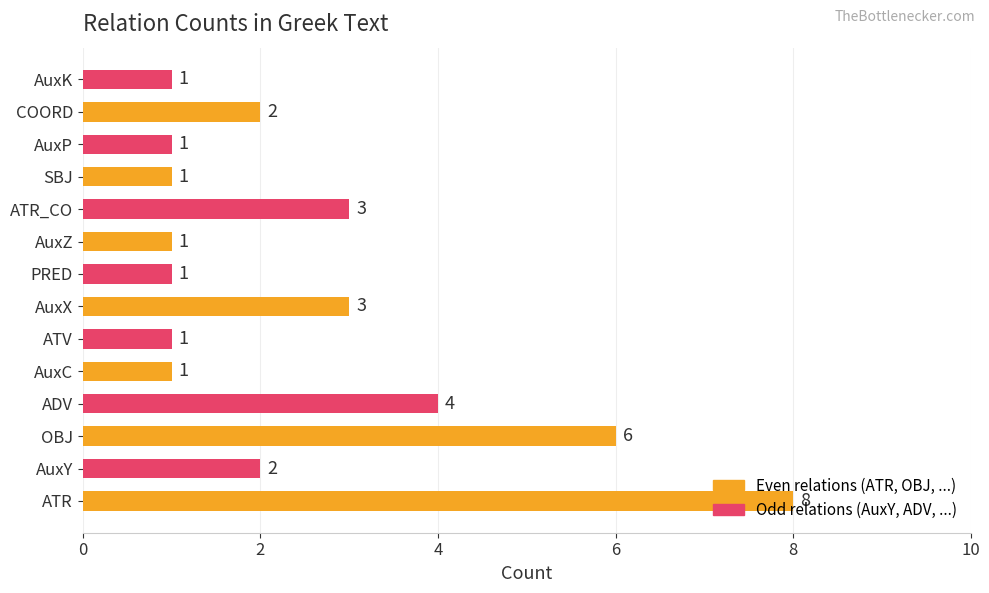

What is the change in value from OBJ to AuxP?

-5